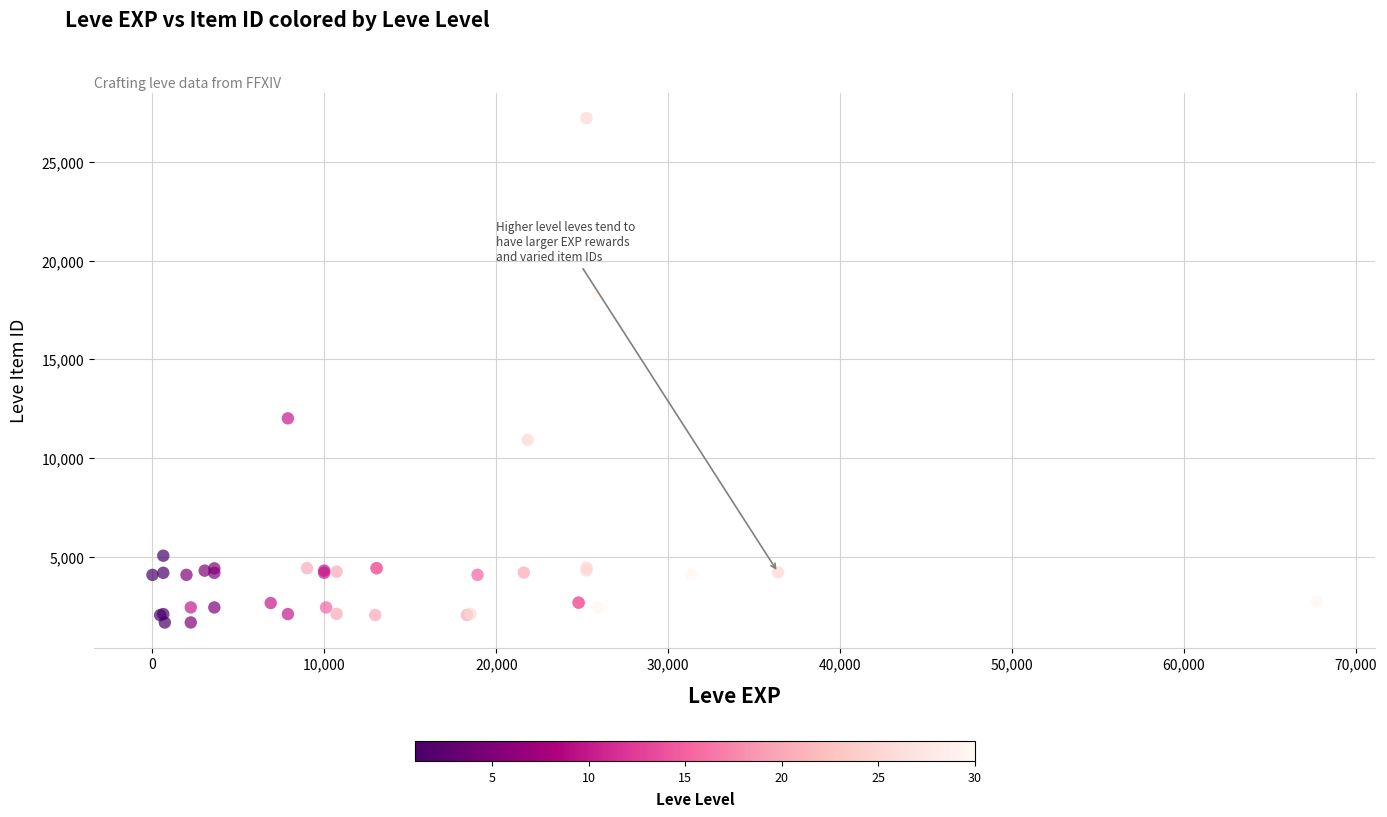

What Y value in the scatter plot is closest to 14448?

12018